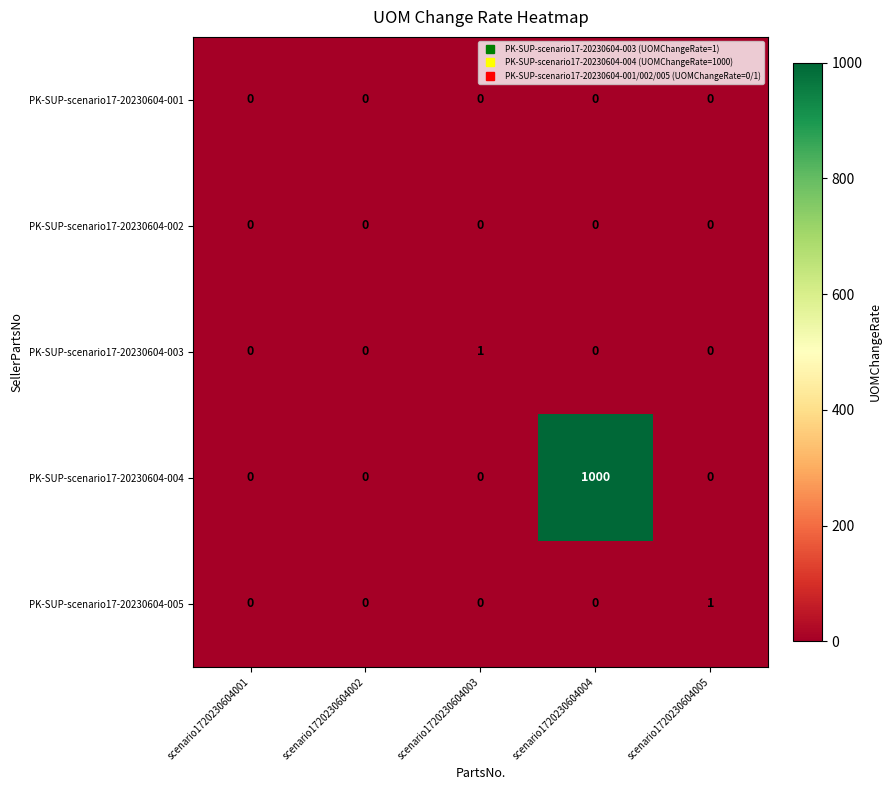

Between scenario1720230604002 and scenario1720230604003, which series saw the biggest shift?

PK-SUP-scenario17-20230604-003